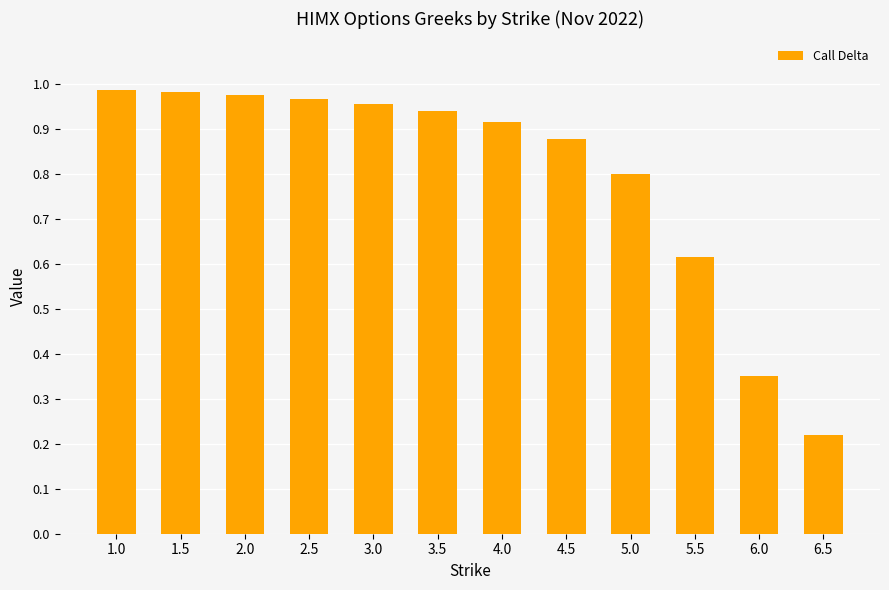

Does the chart contain any negative values?

No